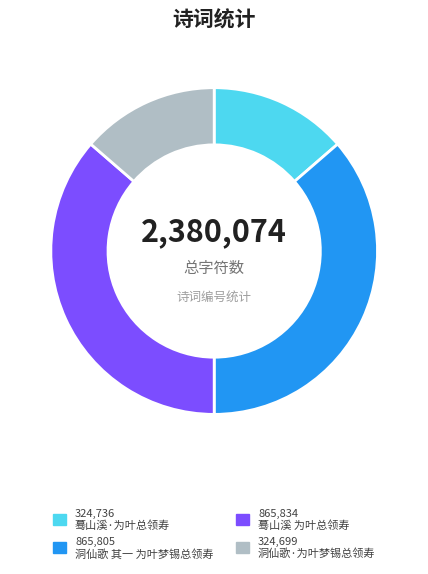

Is there any slice that represents more than half of the pie?

No